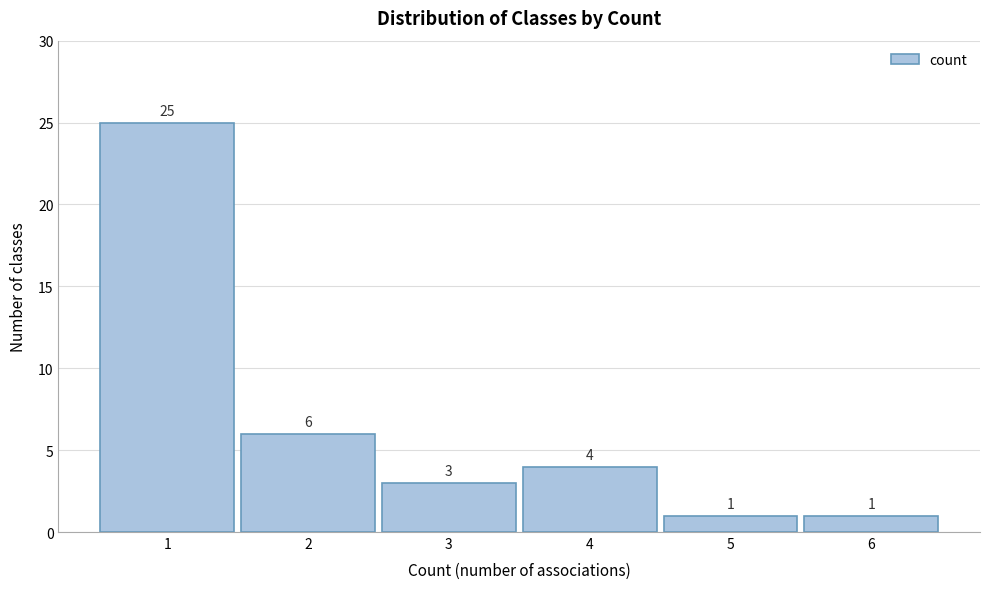

Reading right to left, list all the values displayed in this chart.

1	1	4	3	6	25